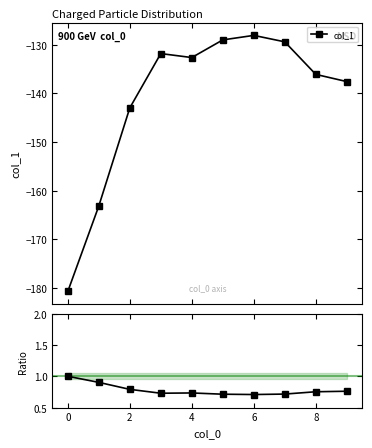

True or false: Ratio has a value of 0.3 at 8.

False